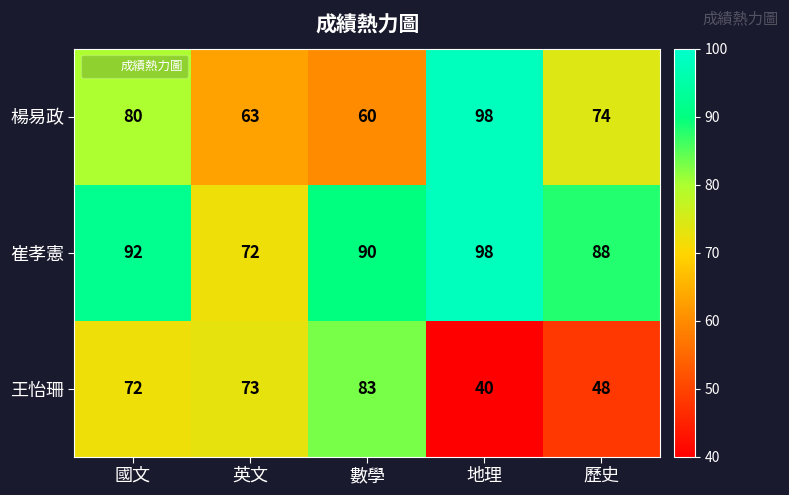

Read the 崔孝憲 value at 歷史.

88